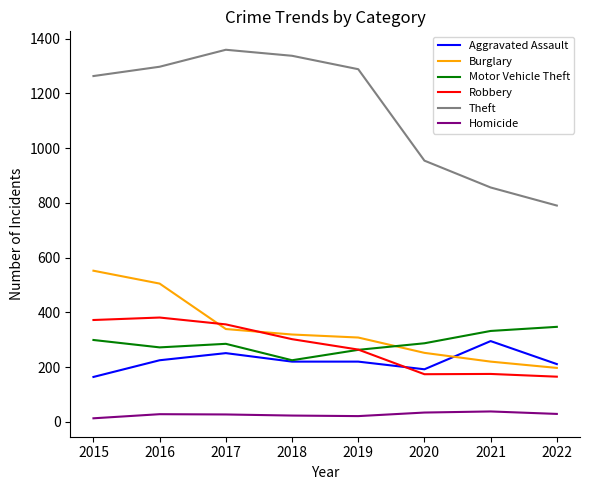

Which series ends up on top after the final intersection of Motor Vehicle Theft and Robbery?

Motor Vehicle Theft